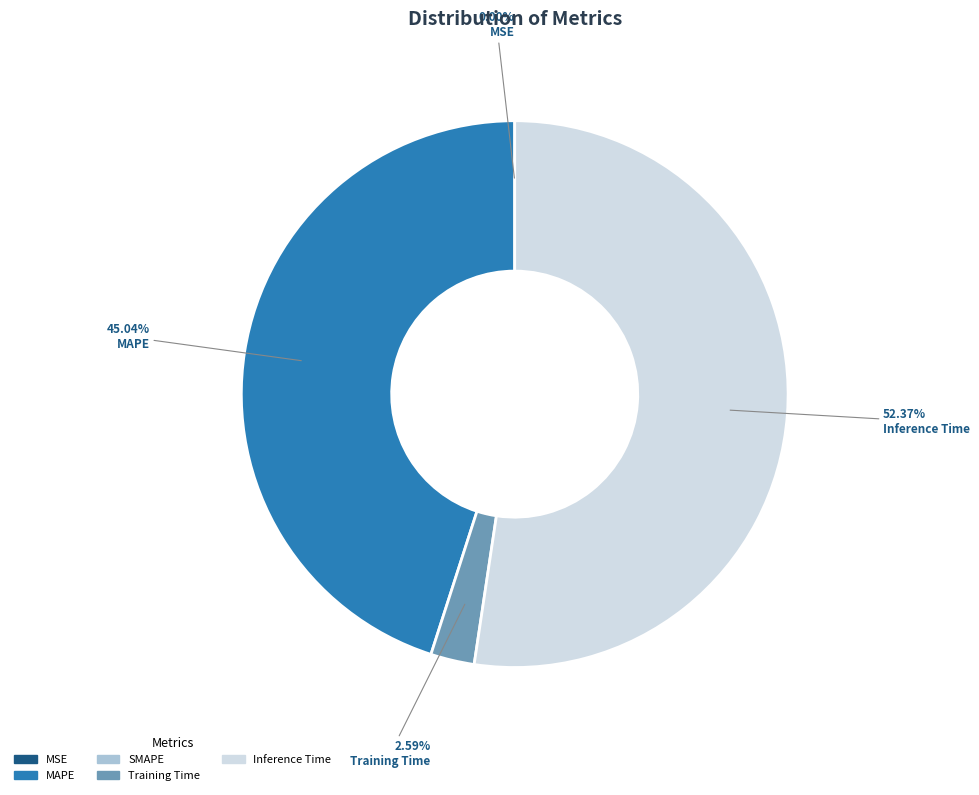

Is there any slice that represents more than half of the pie?

Yes